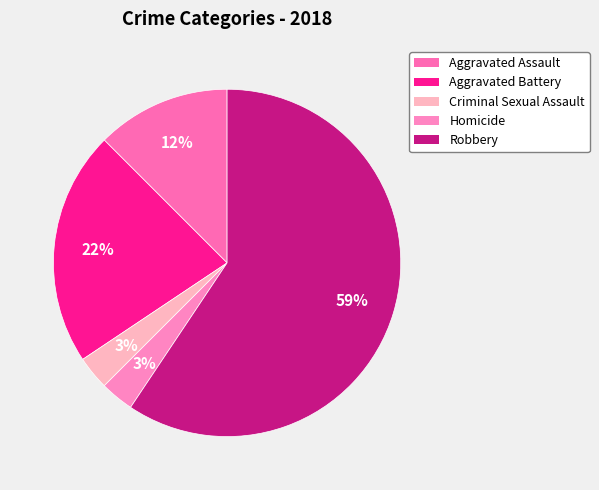

Rank the categories by value from highest to lowest.

Robbery, Aggravated Battery, Aggravated Assault, Criminal Sexual Assault, Homicide